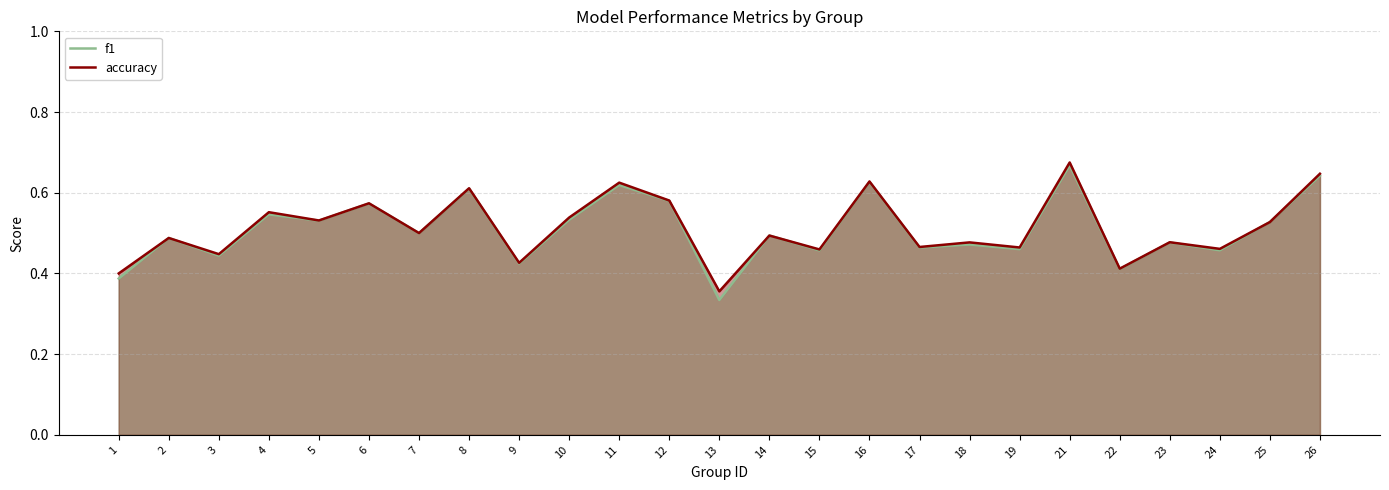

What is the approximate value of accuracy at 4?

0.6